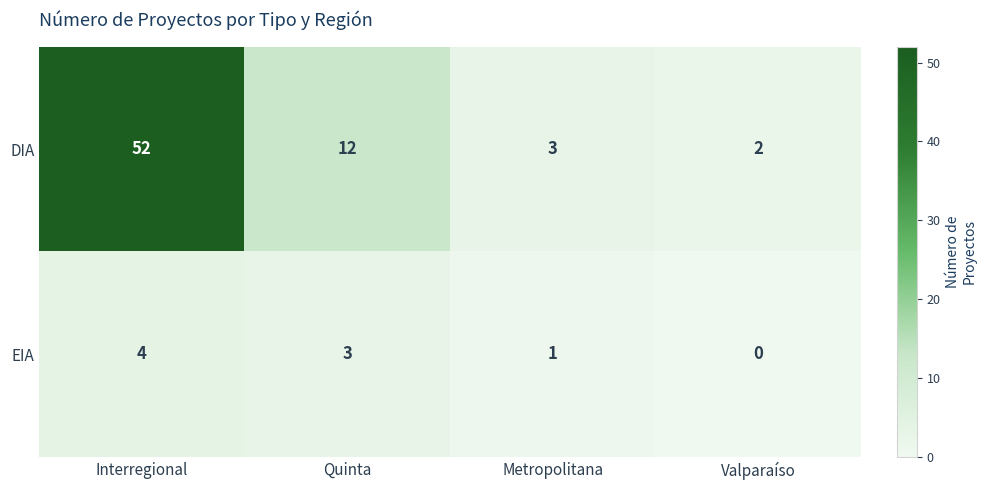

What value does the DIA series have at Interregional, to the nearest 10?

50